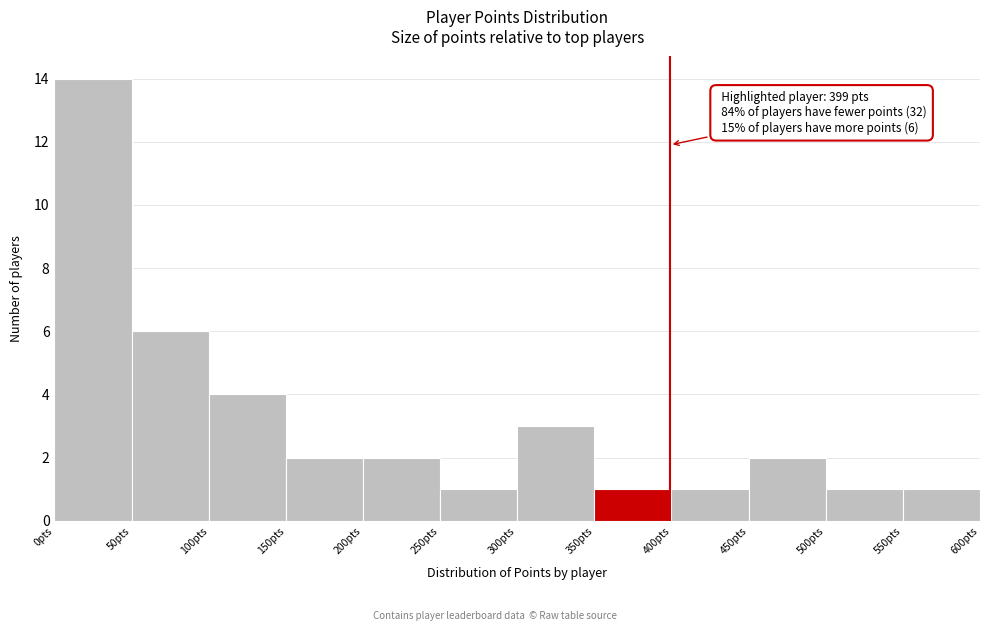

Over which range of the x-axis is the bar tallest?

0 to 50